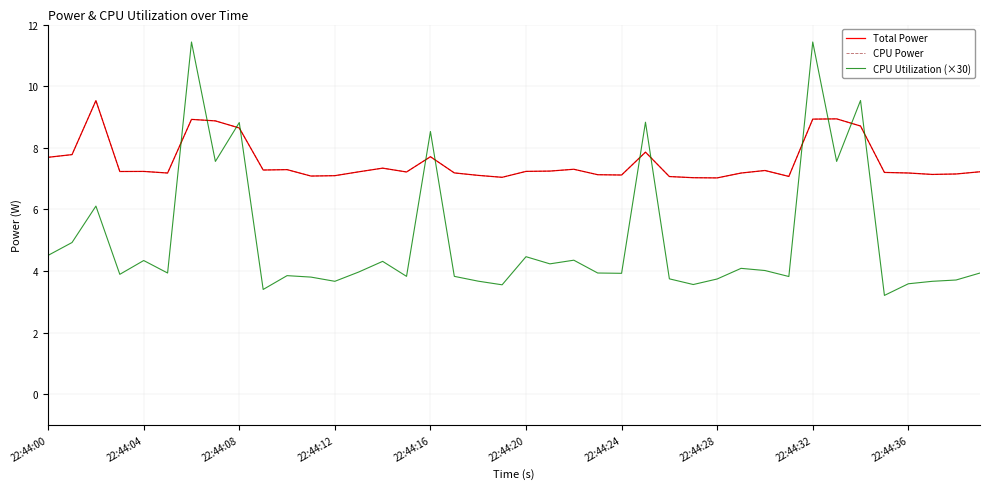

At how many categories does at least one series exceed 3?

40